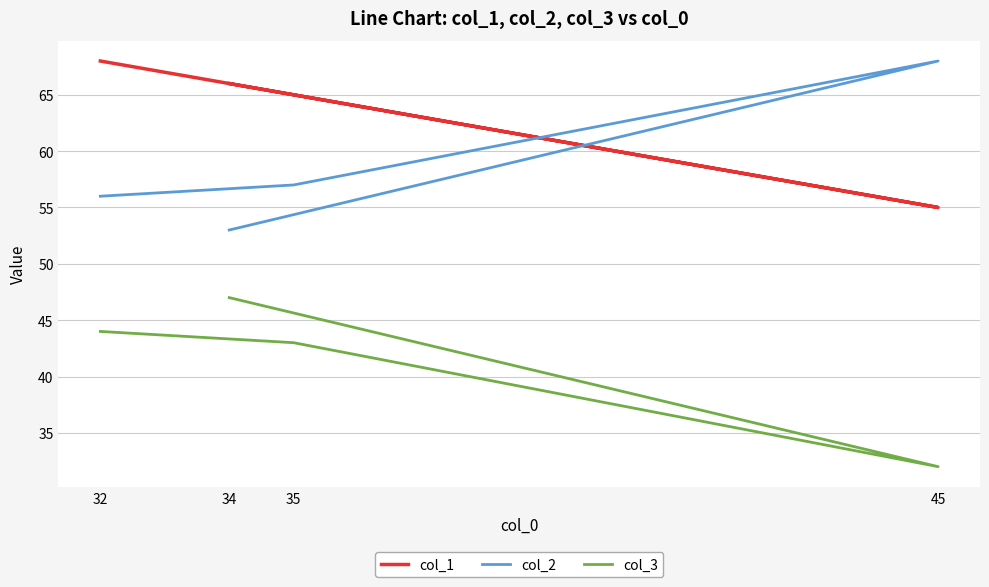

True or false: col_3 and col_2 intersect in this chart.

False